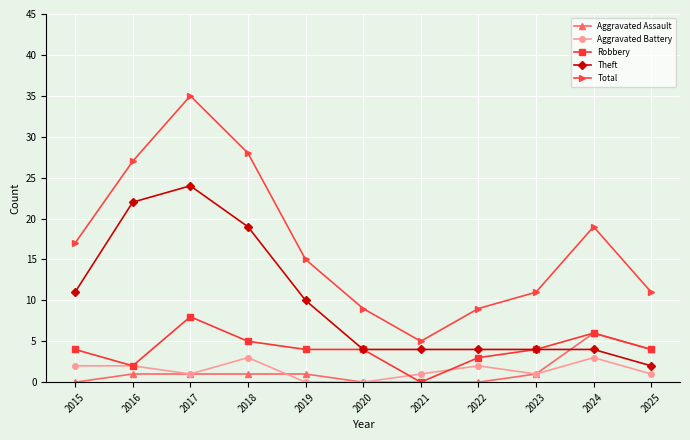

The Total series shows 28 at 2018. True or false?

True